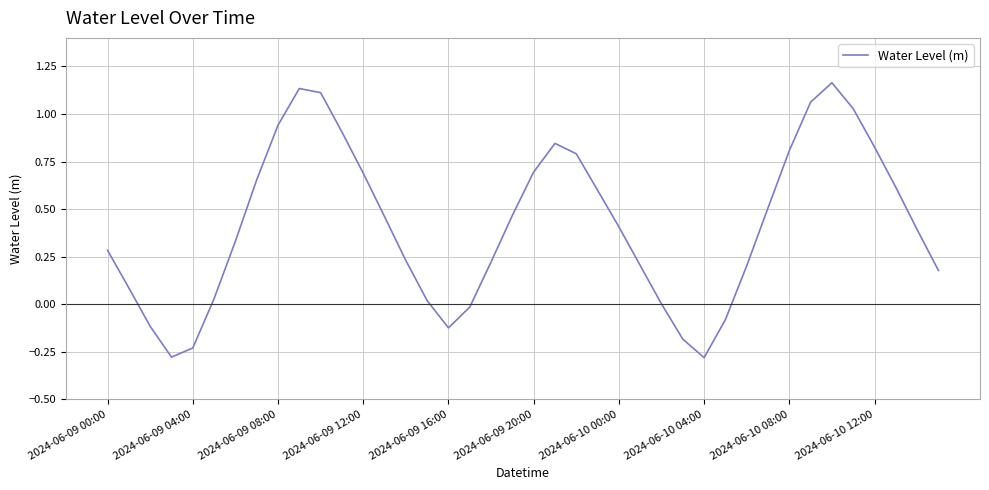

What is the difference between the maximum and minimum values?

1.4